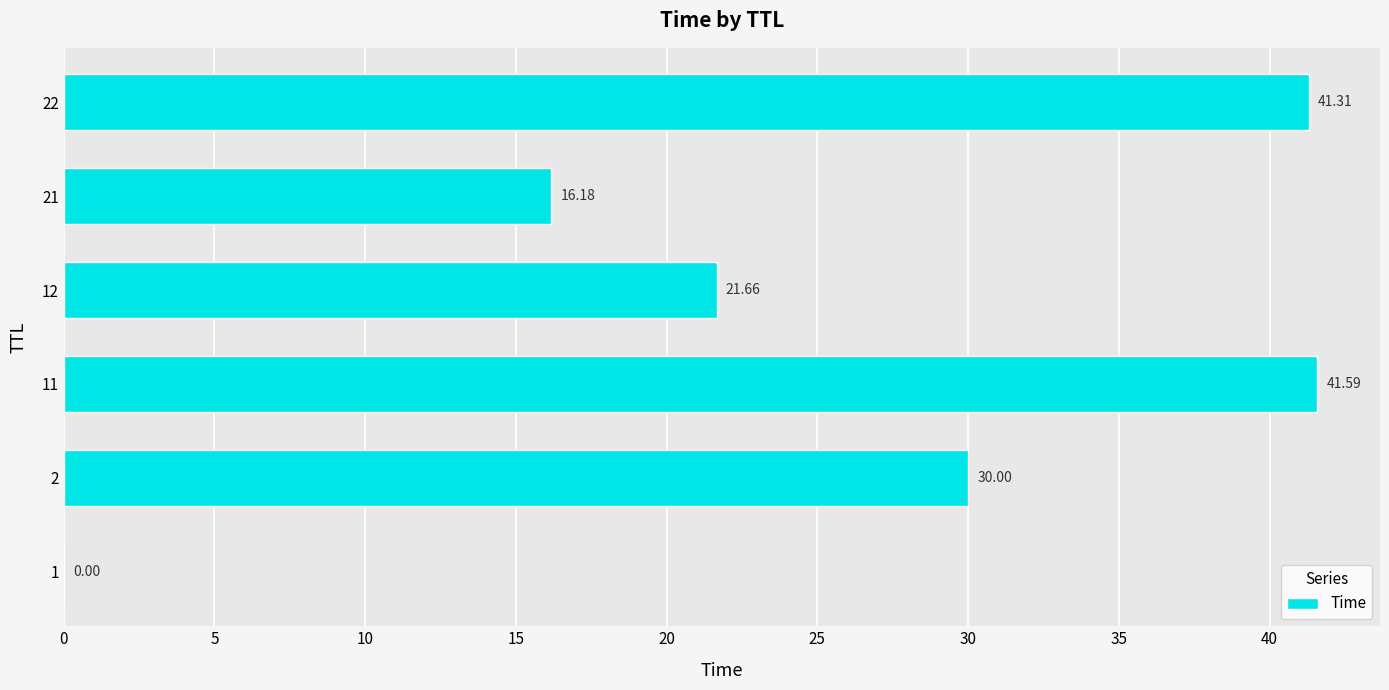

What is the sum of all values?

150.7